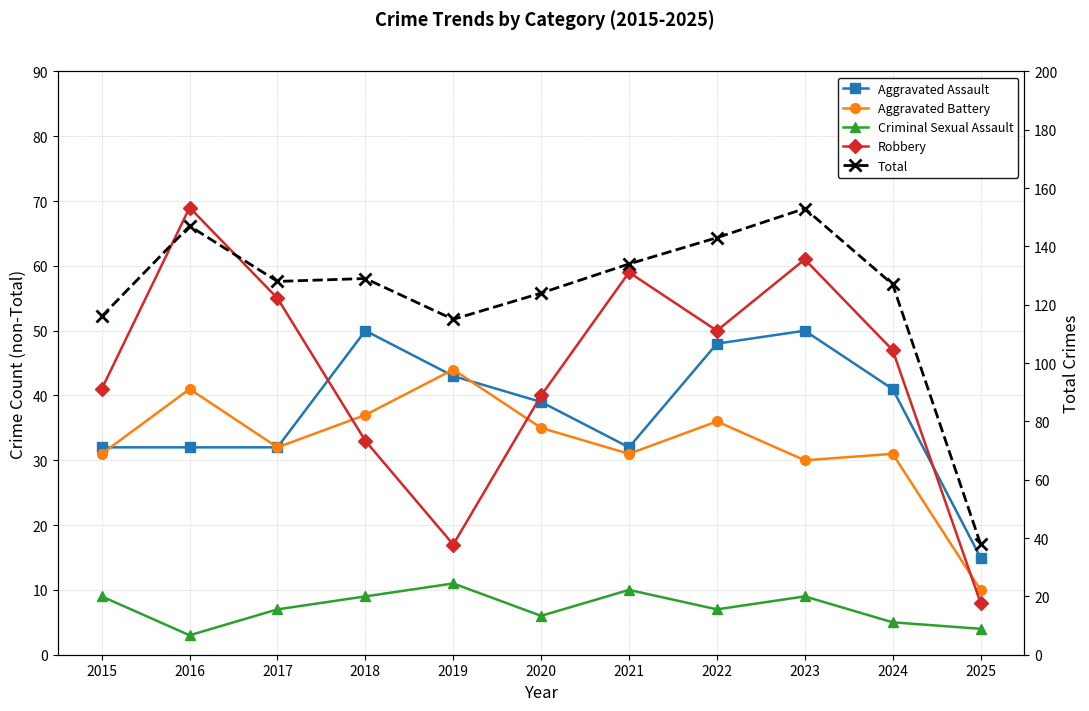

At which category does Aggravated Assault reach its first local peak?

2018